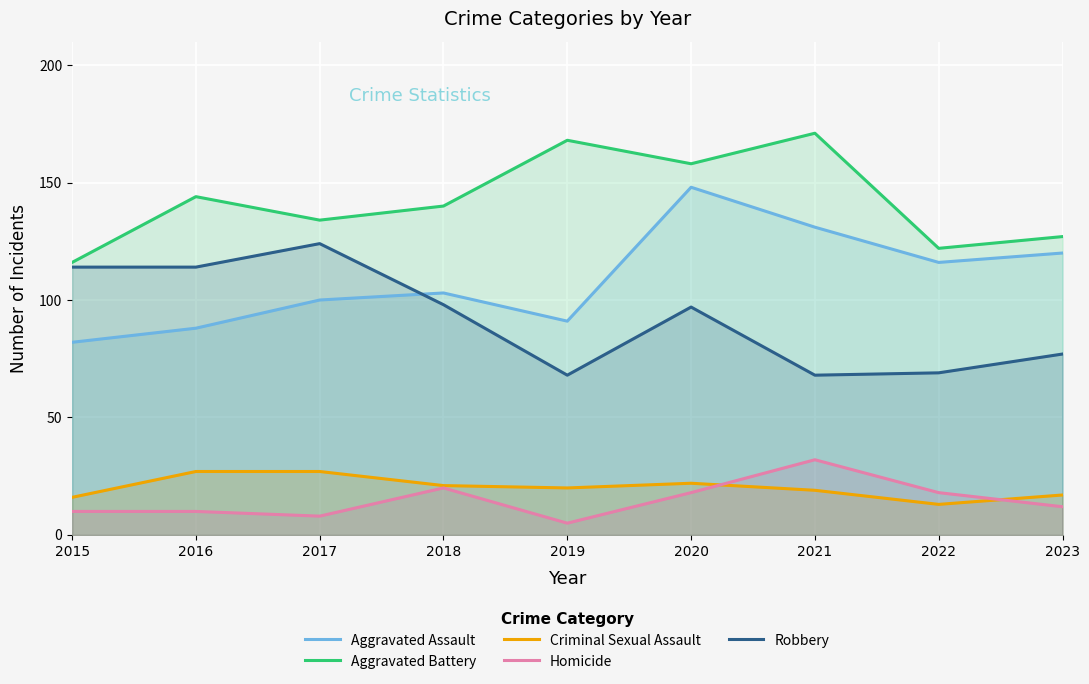

How many interior local valleys does the Criminal Sexual Assault series have?

2